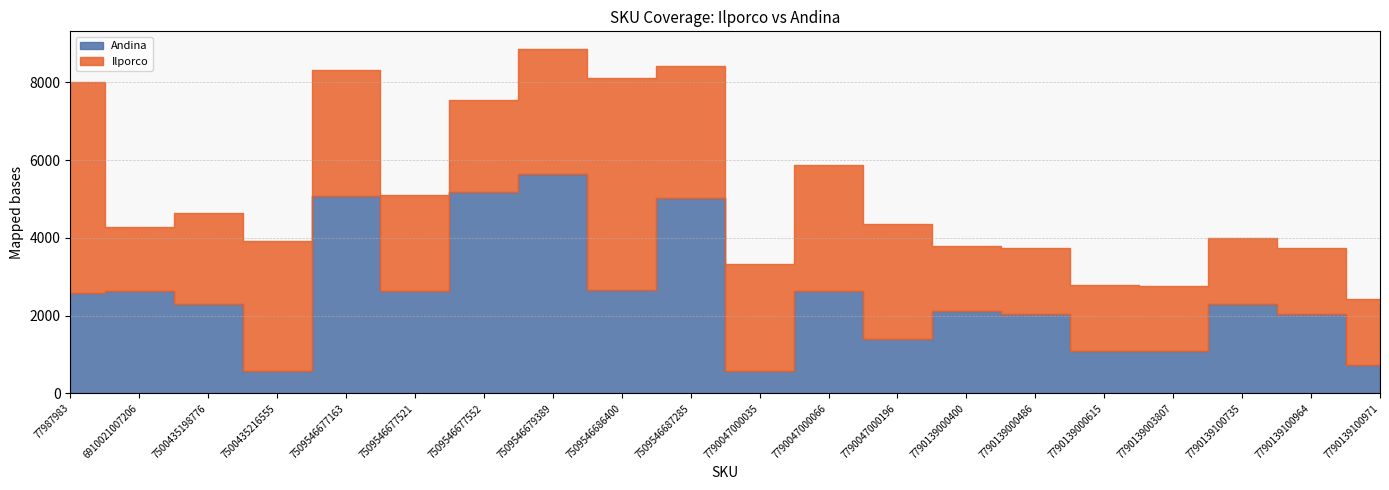

Is it true that Andina equals 2631 at 7509546677521?

True